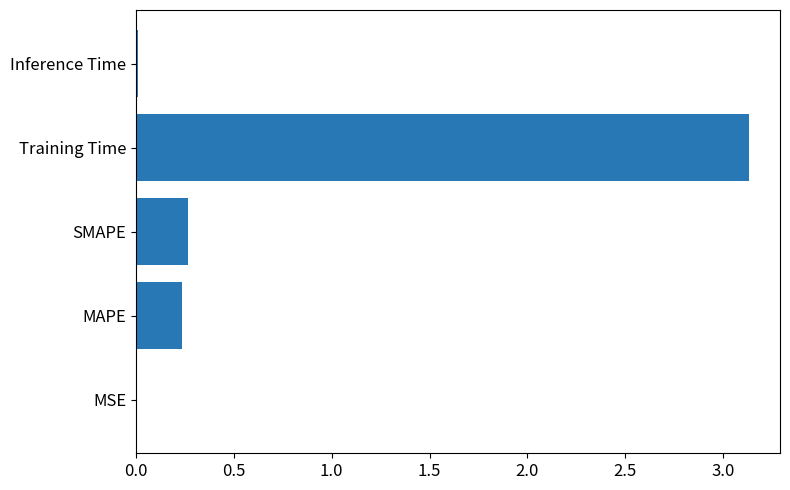

Which label corresponds to the largest value in the chart?

Training Time